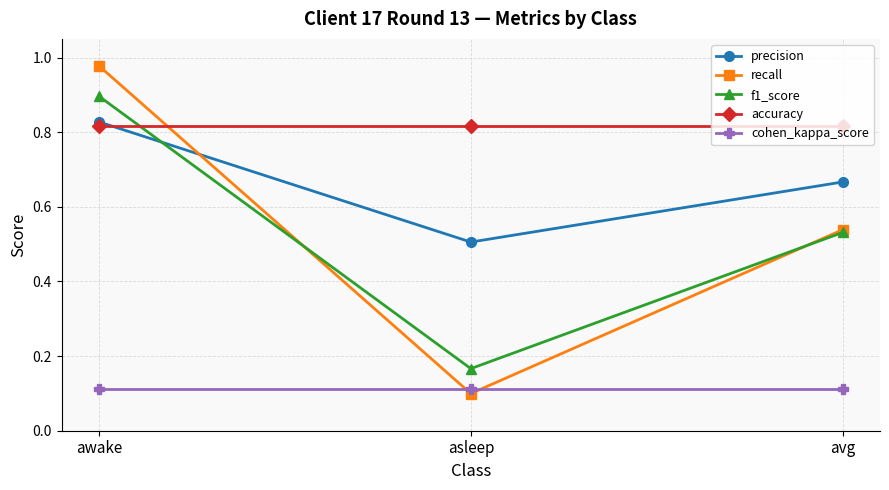

How many lines are shown in the chart?

5